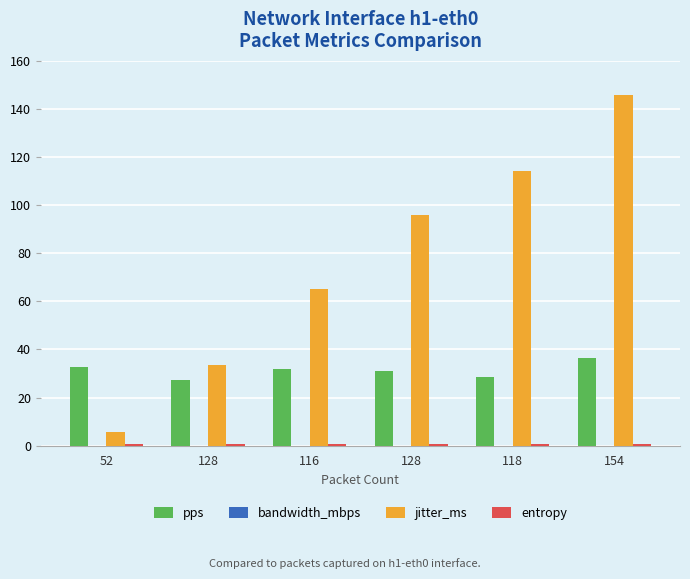

The value of bandwidth_mbps at 128 is 0.0. True or false?

True